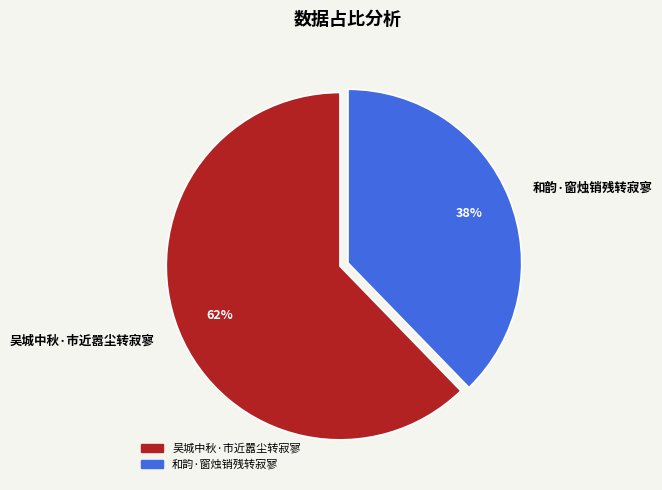

Approximately how many times larger is the value at 吴城中秋·市近嚣尘转寂寥 compared to 和韵·窗烛销残转寂寥?

1.6